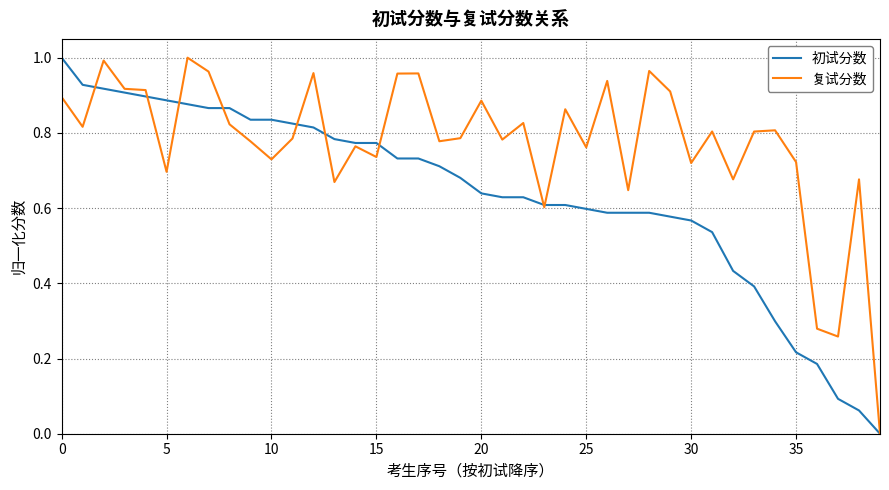

What are all the series names shown in the legend?

初试分数, 复试分数